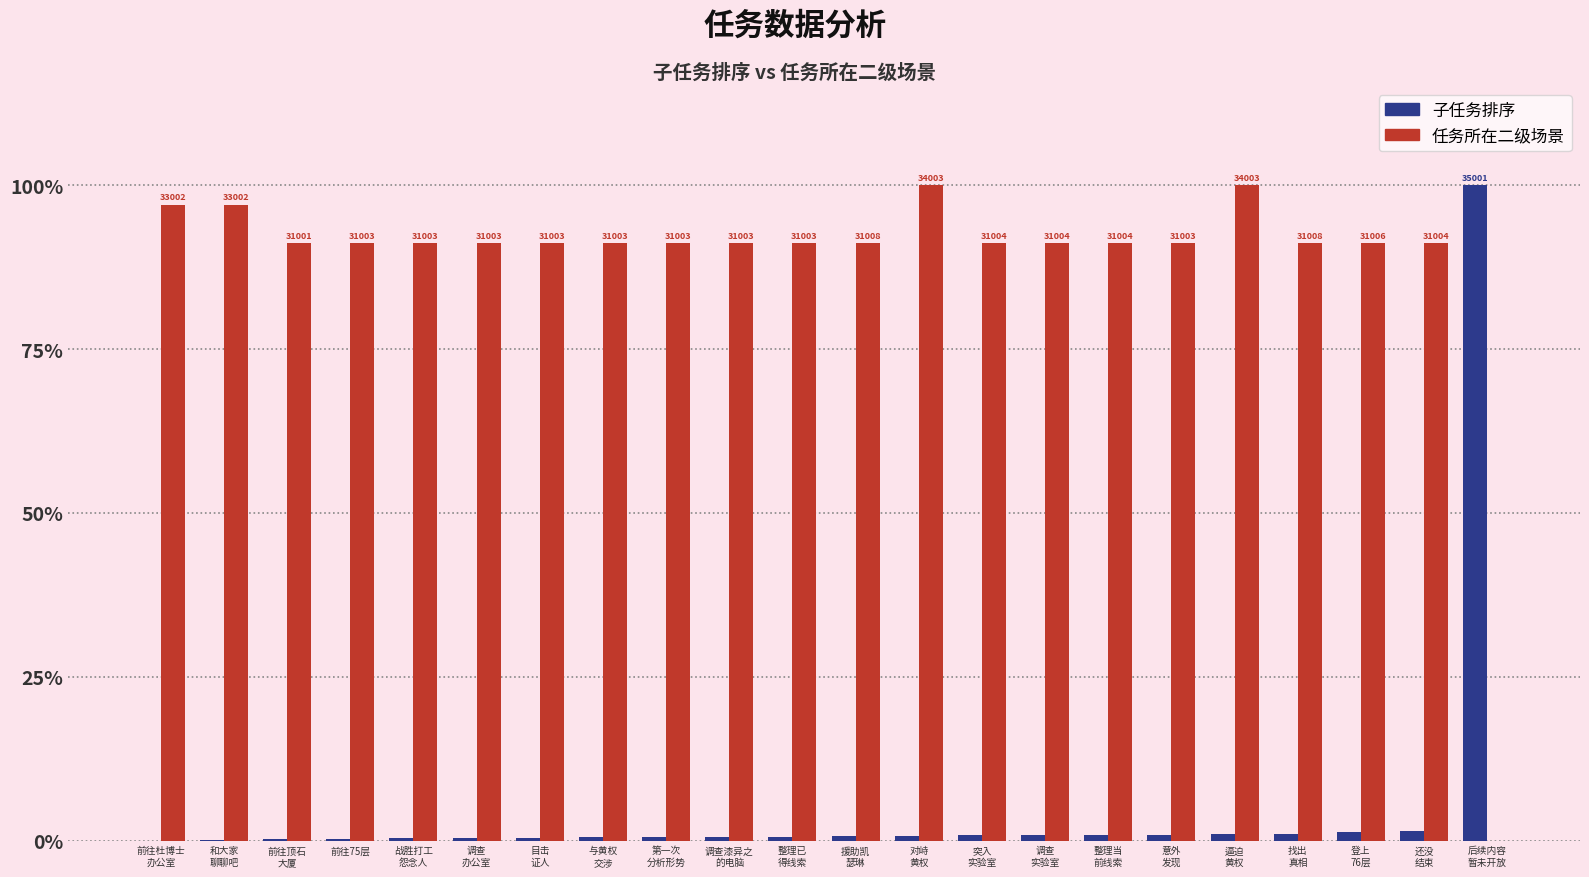

What is the difference between the 任务所在二级场景 values at 和大家
聊聊吧 and 整理当
前线索?

5.9